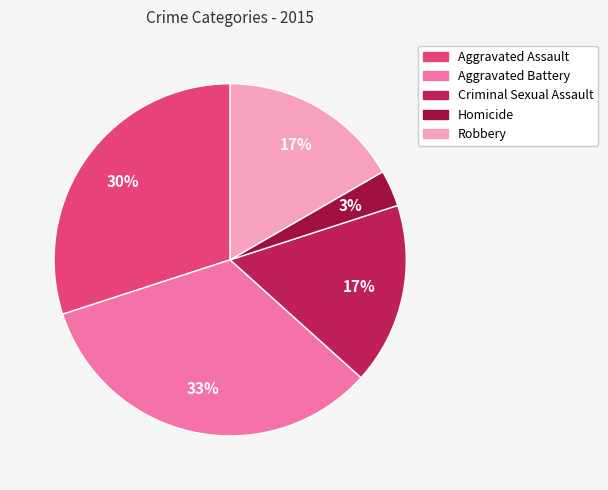

Is it true that Criminal Sexual Assault is 25% of the pie?

False